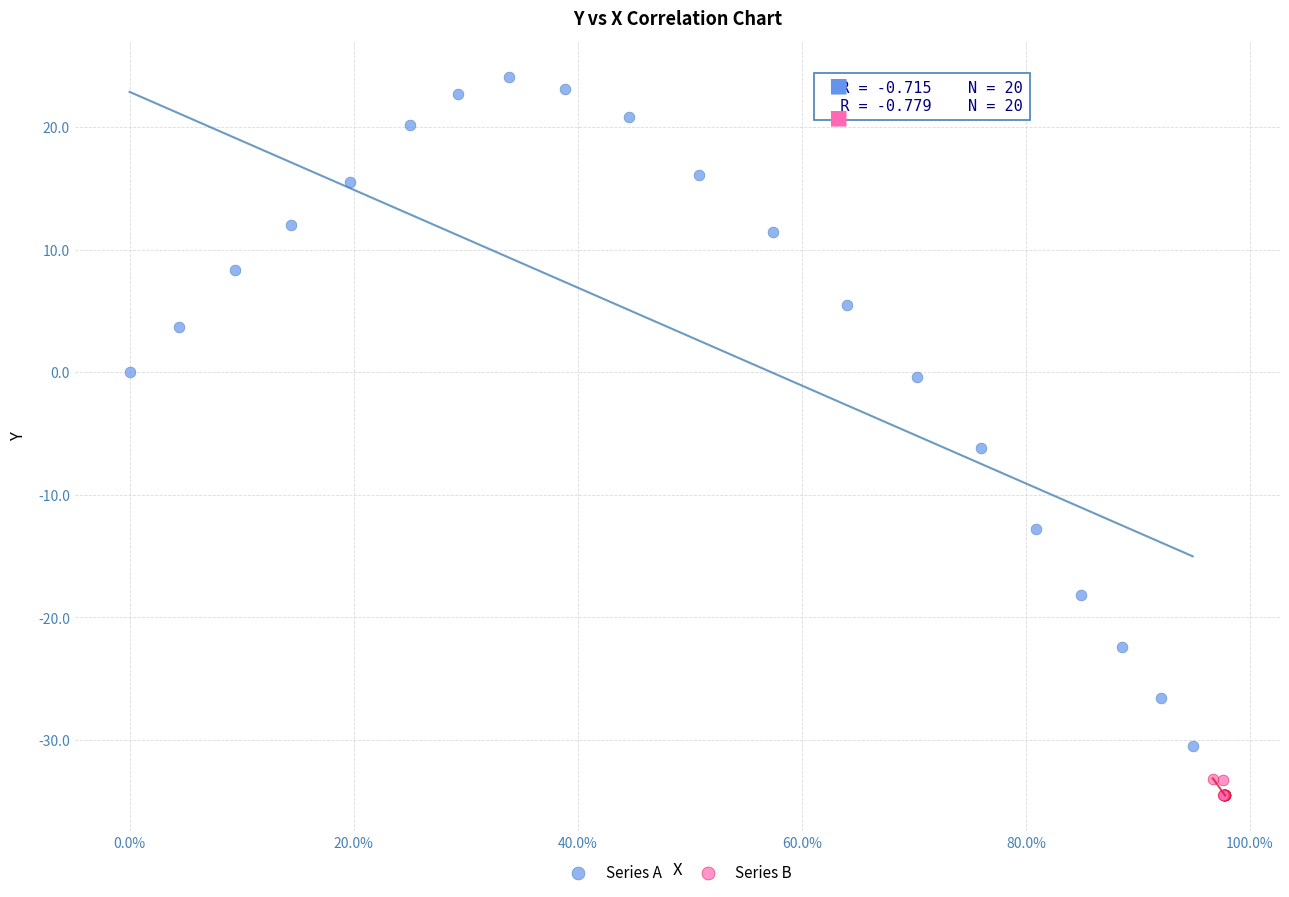

Which series has the largest Y range (max minus min)?

Series A